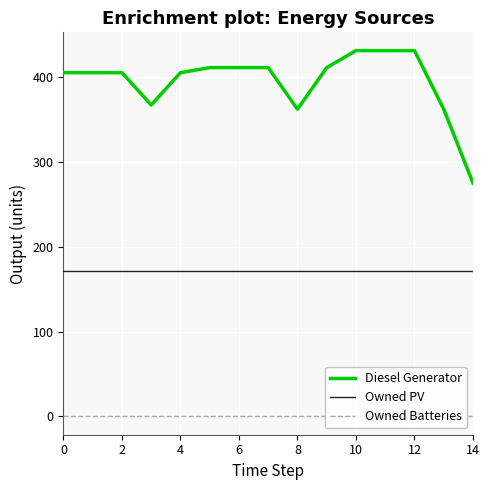

At how many categories does at least one series exceed 95?

15